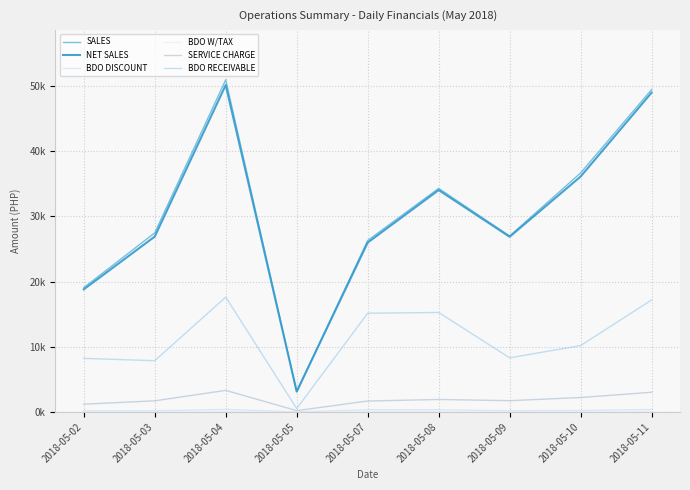

Which series has the widest spread of values?

SALES